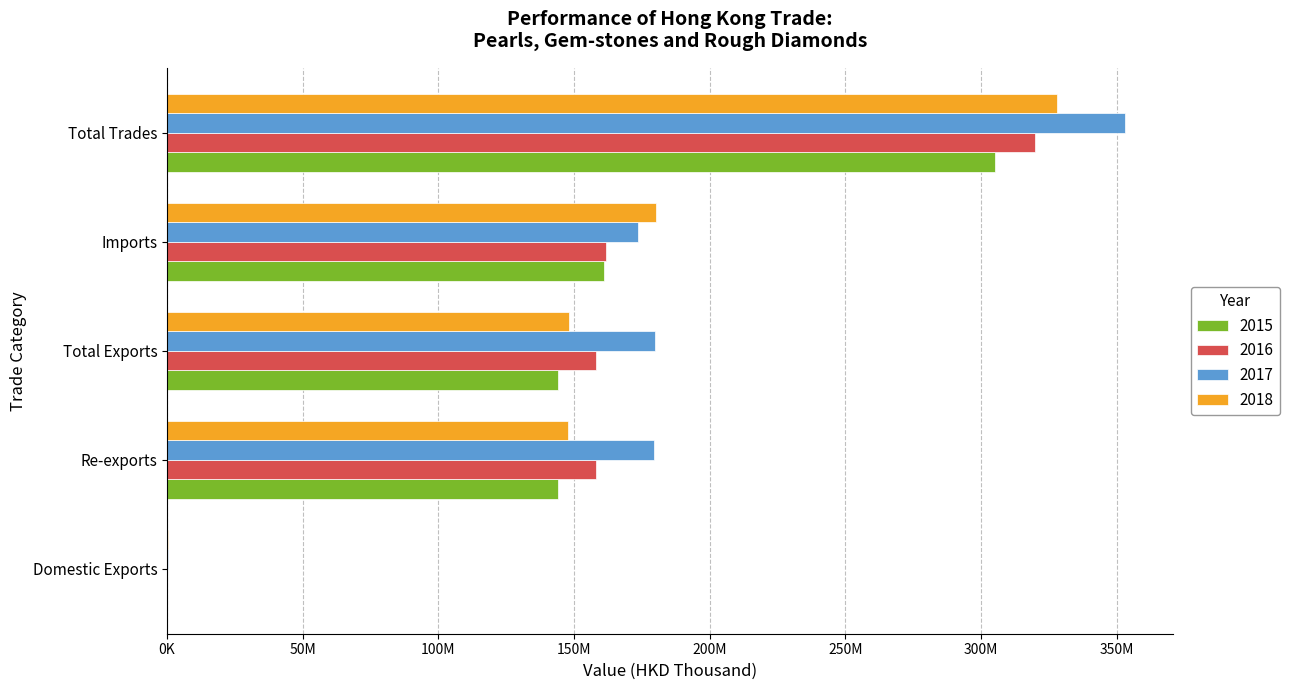

At which label does 2017 first exceed 179588666?

Re-exports